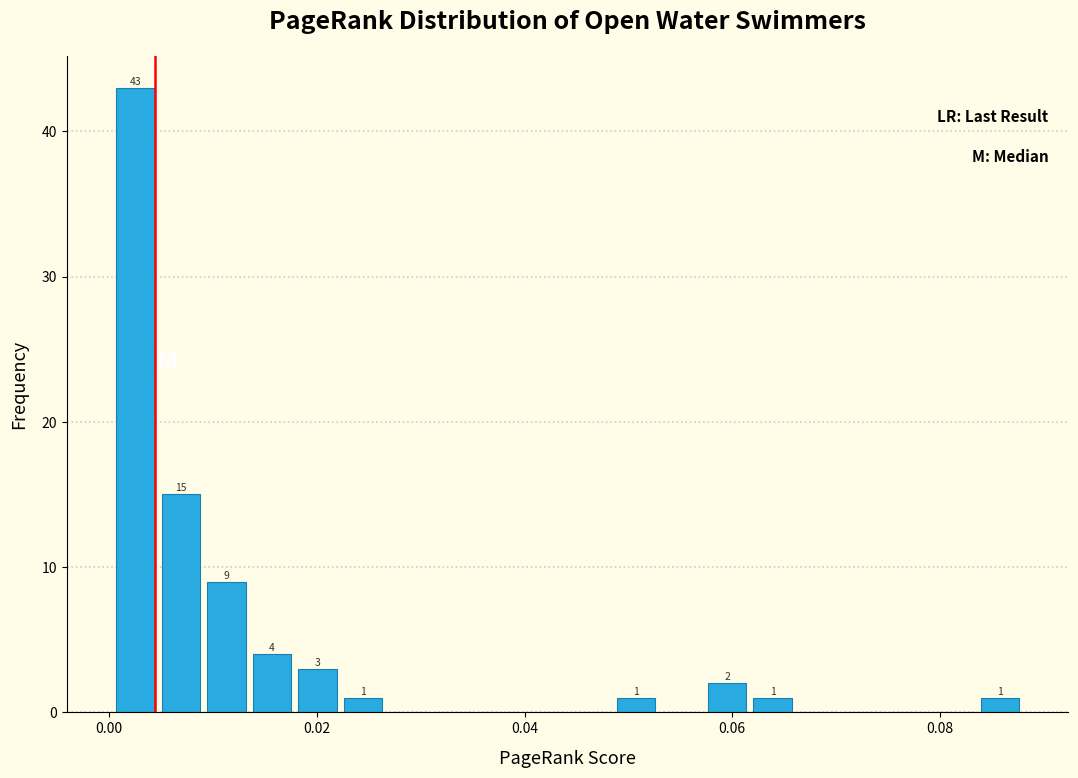

Around what value on the x-axis is the tallest bar? Give the approximate position of its centre, as read against the axis.

0.002